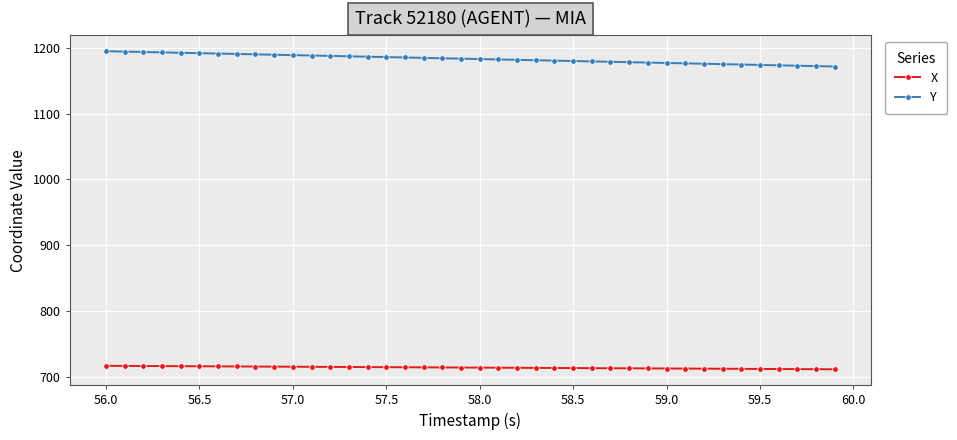

Count the number of data series in this chart.

2